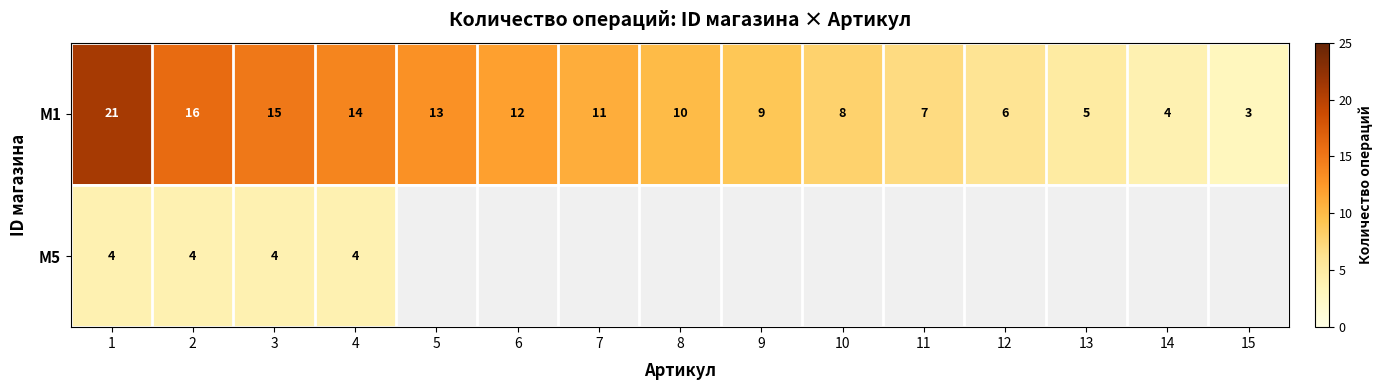

What is the difference between the second highest and minimum values in the M1 series?

13